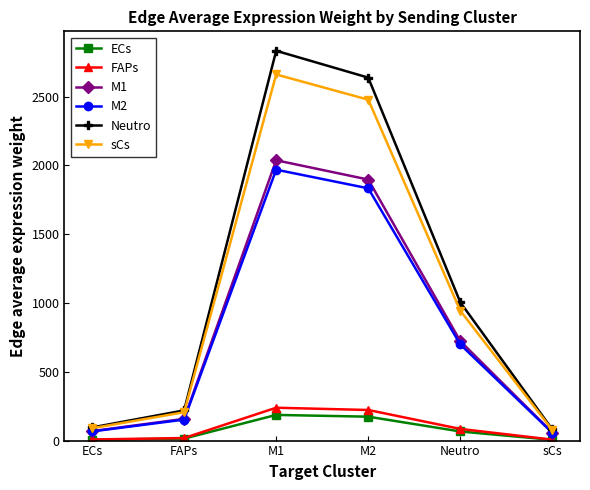

Is it true that M1 equals 475.0 at Neutro?

False